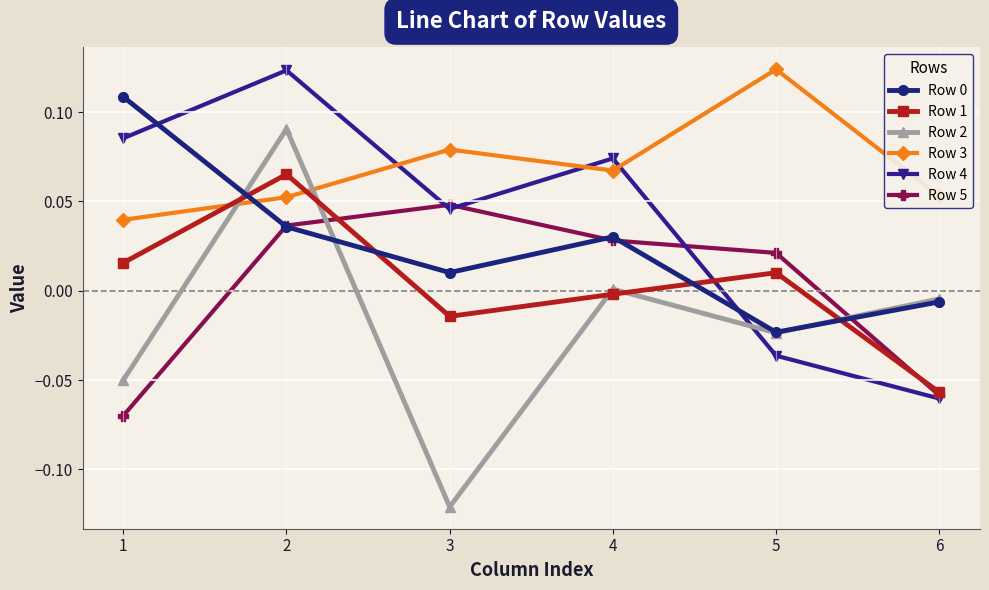

True or false: Row 3 and Row 5 intersect in this chart.

False